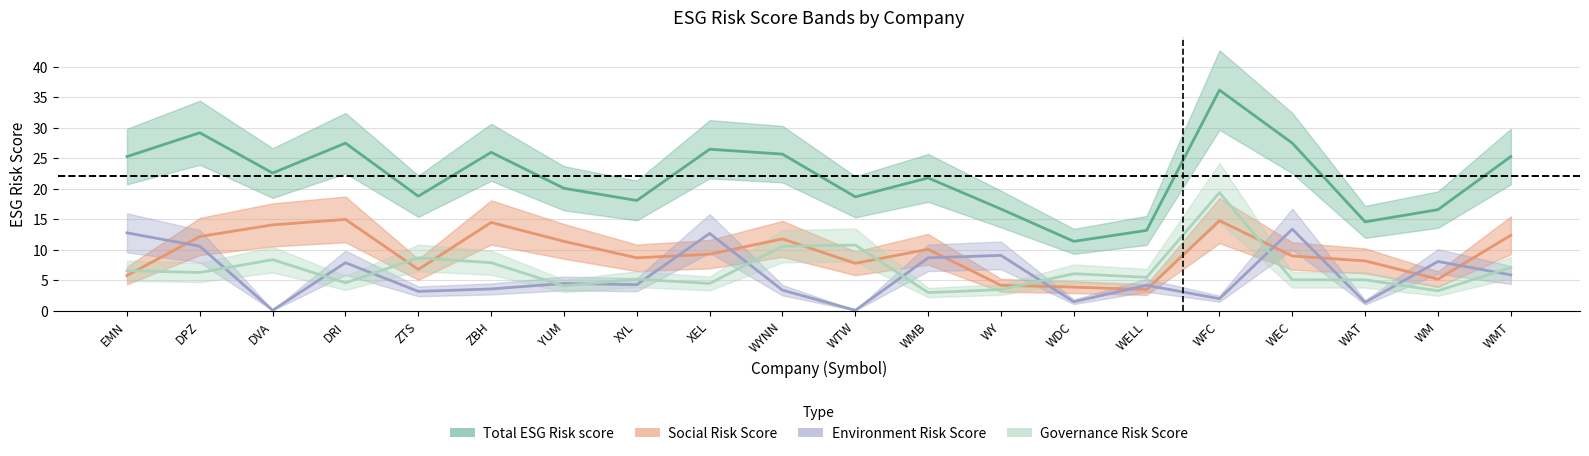

Count the number of data series in this chart.

4